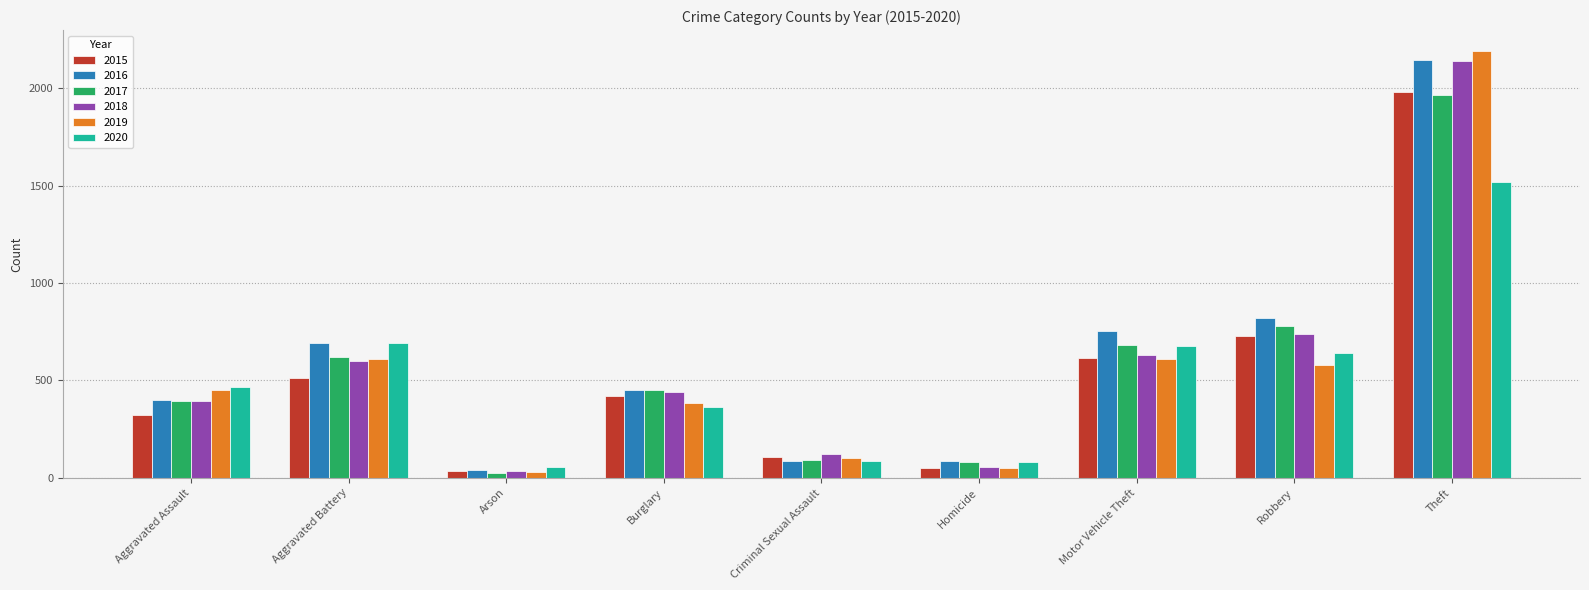

The value of 2017 at Aggravated Battery is 217. True or false?

False